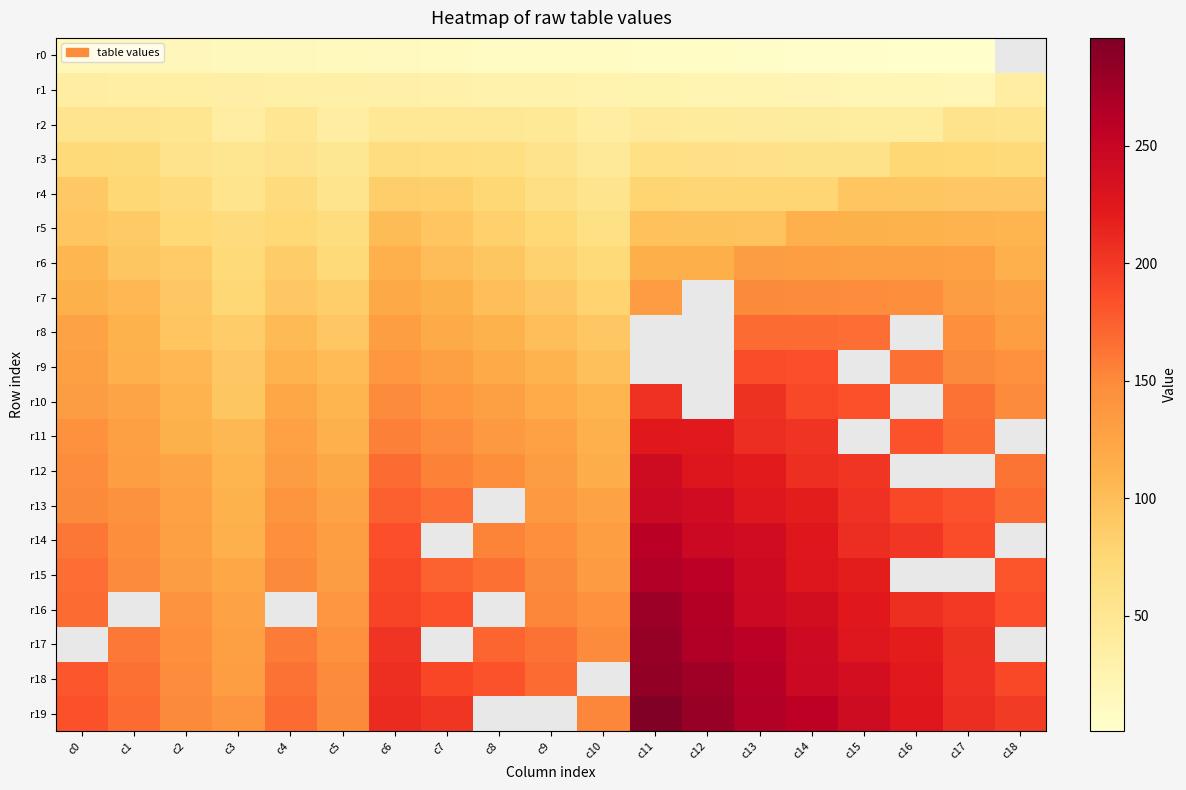

Between c5 and c6, which series saw the biggest shift?

r19